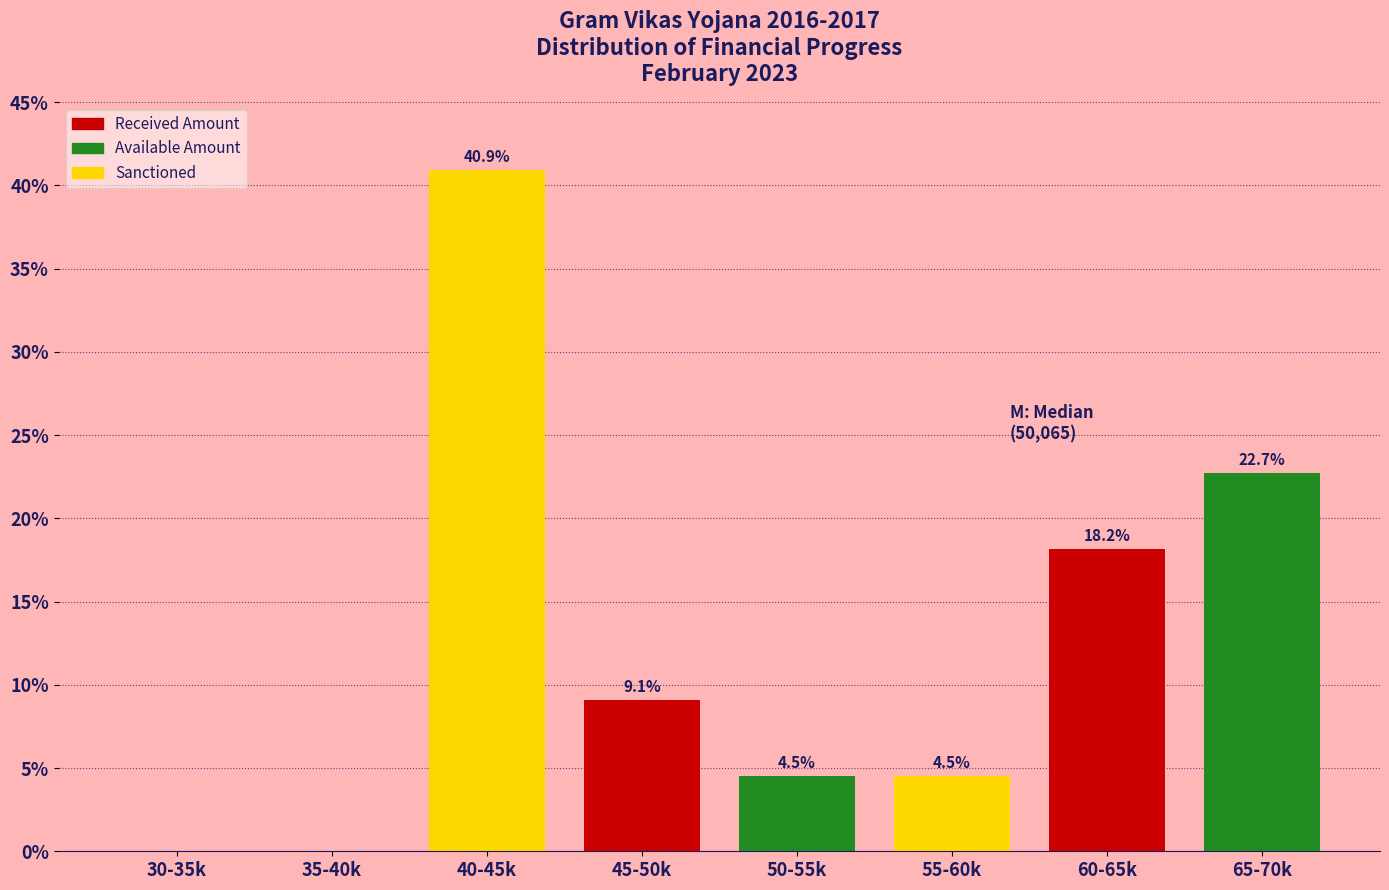

Reading right to left, what are all the values shown in this chart?

65-70k=22.7	60-65k=18.2	55-60k=4.5	50-55k=4.5	45-50k=9.1	40-45k=40.9	35-40k=0.0	30-35k=0.0